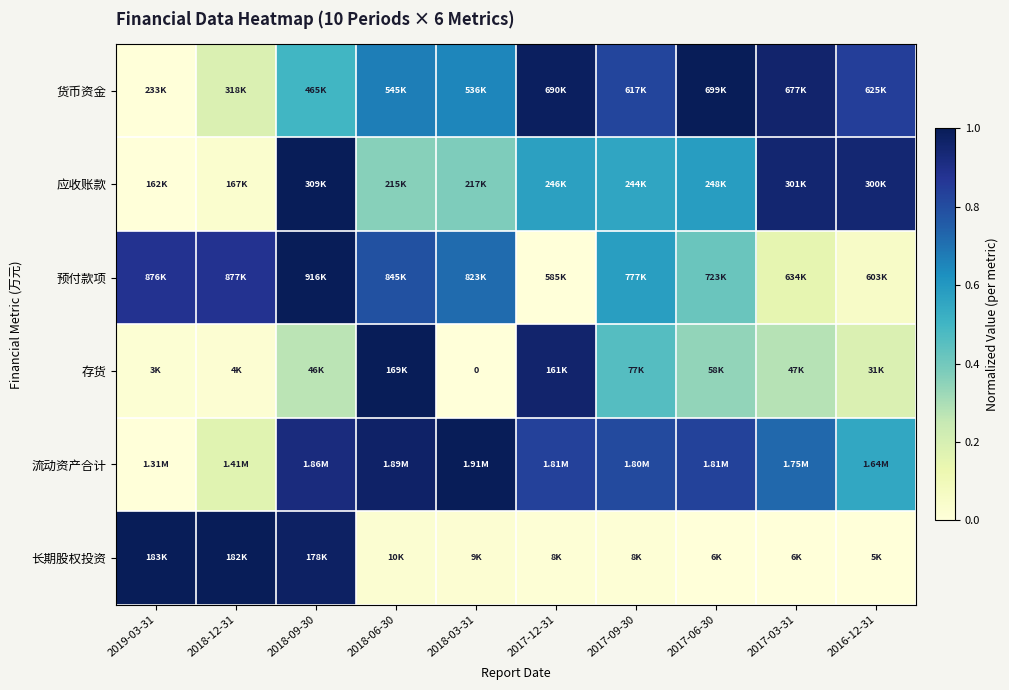

Count the number of categories in the chart.

10